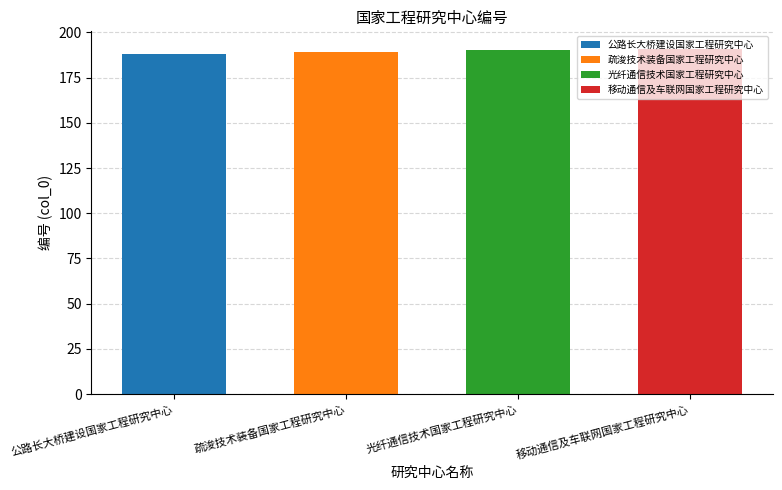

Which has a higher value, 移动通信及车联网国家工程研究中心 or 光纤通信技术国家工程研究中心?

移动通信及车联网国家工程研究中心